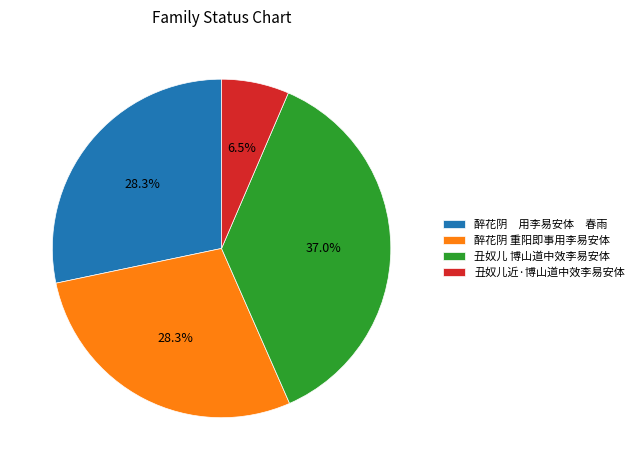

What is the smallest slice in the pie chart?

丑奴儿近·博山道中效李易安体